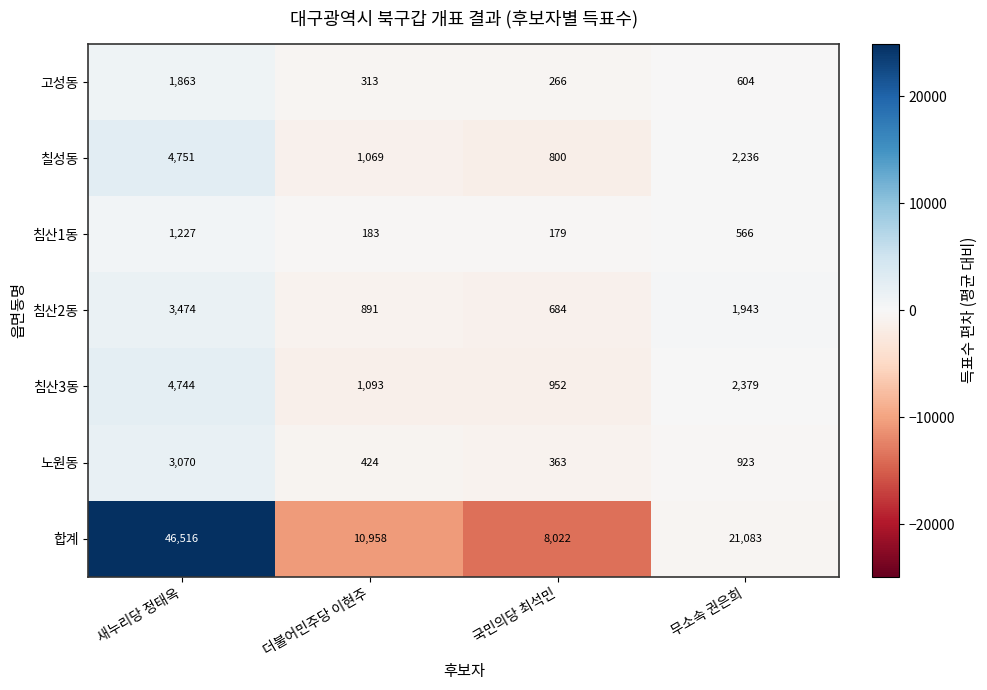

What is the total value across all series at 무소속 권은희?

29734